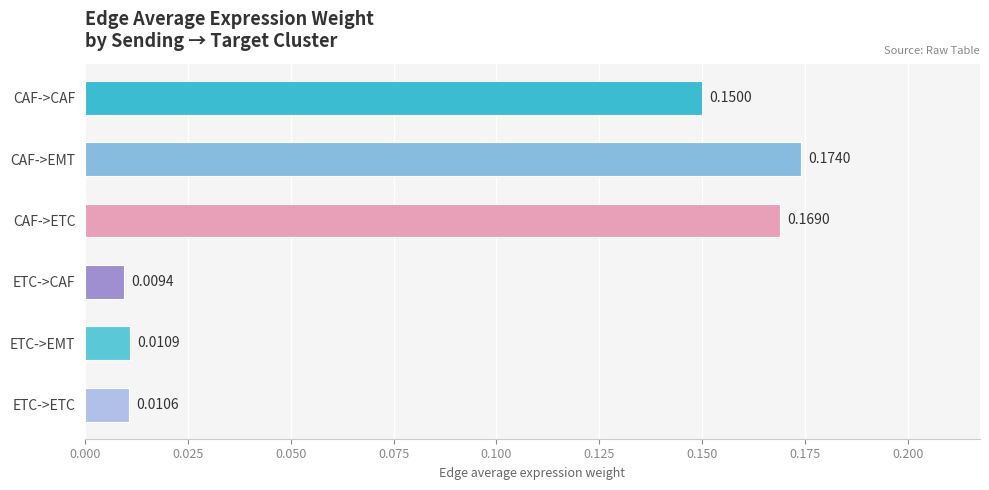

Rank the categories by value from lowest to highest.

ETC->CAF, ETC->ETC, ETC->EMT, CAF->CAF, CAF->ETC, CAF->EMT